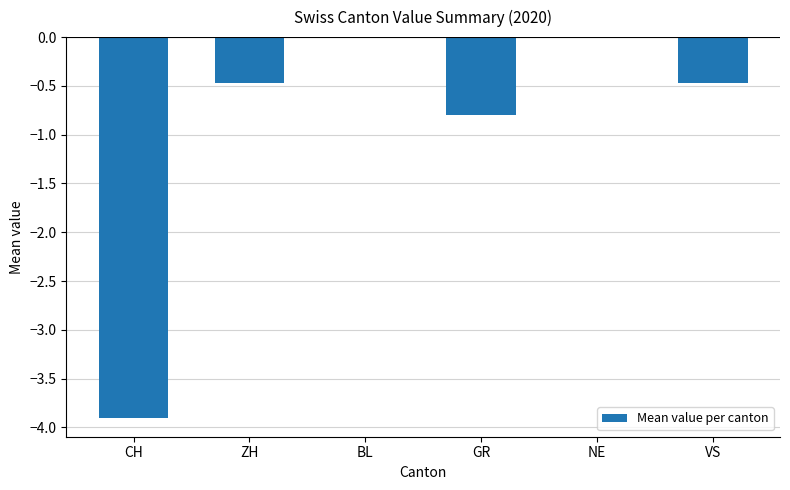

The value at BL is 2.5. True or false?

False